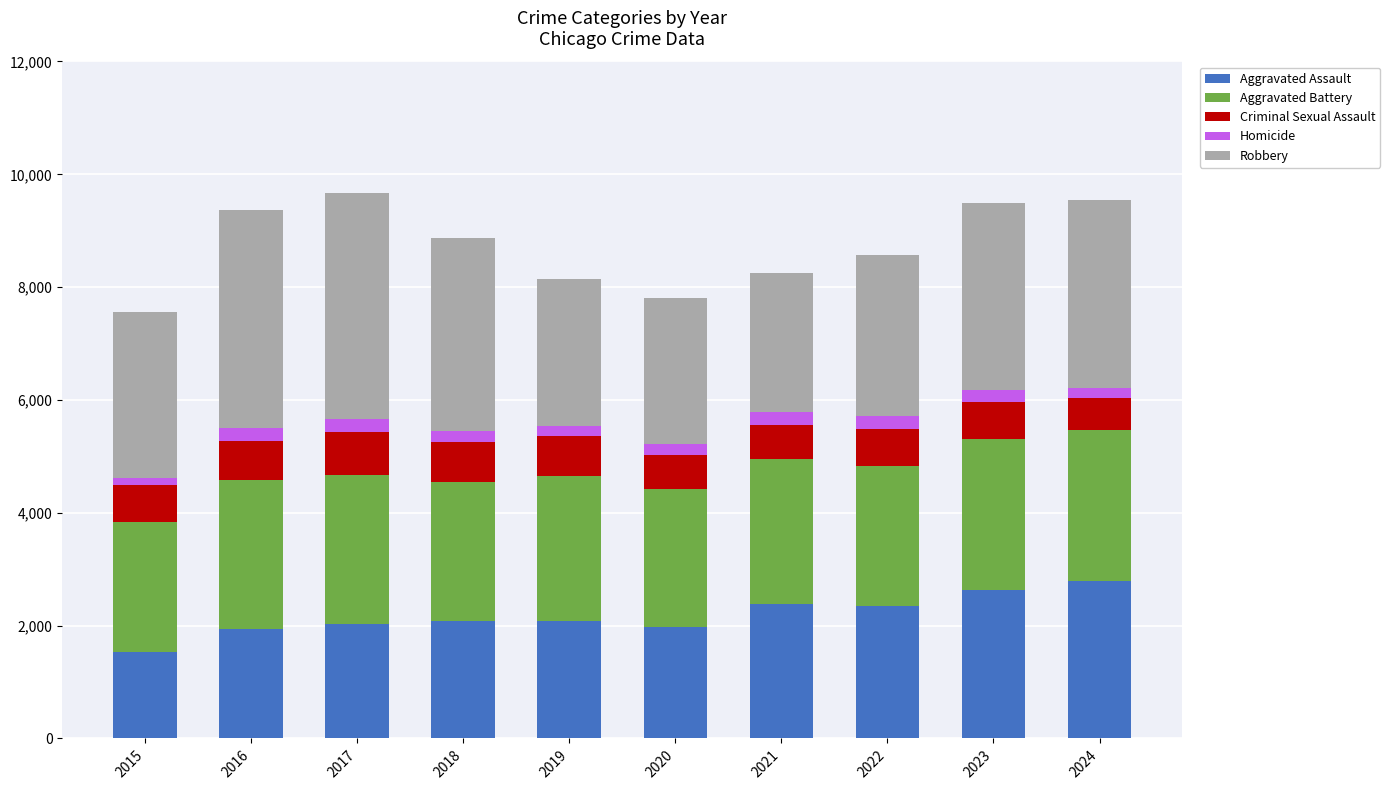

What is the sum of all Aggravated Assault values?

21791